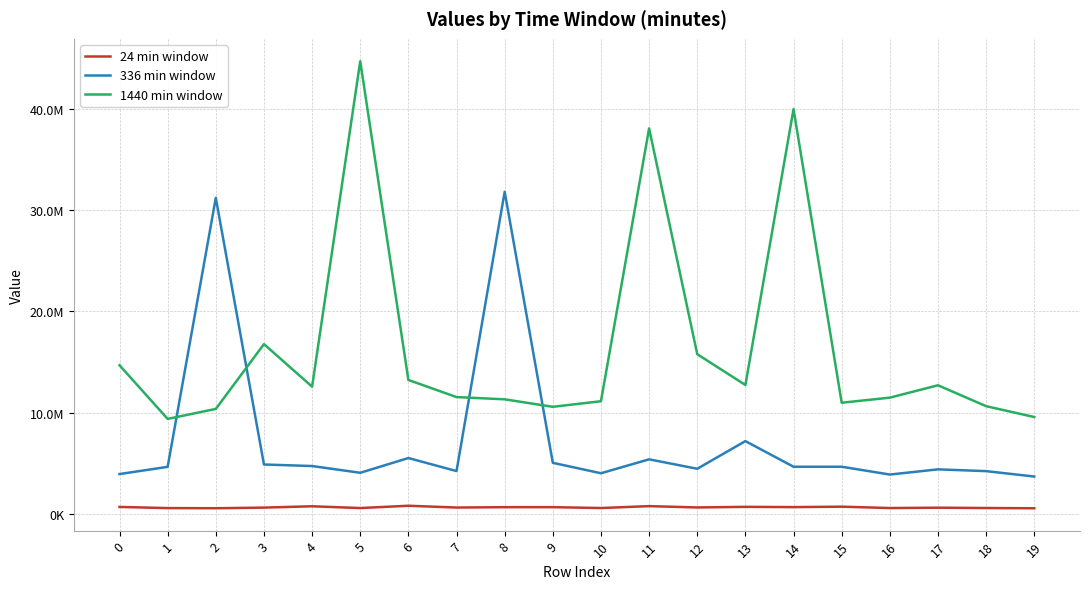

Which series changed the most between 5 and 14?

1440 min window